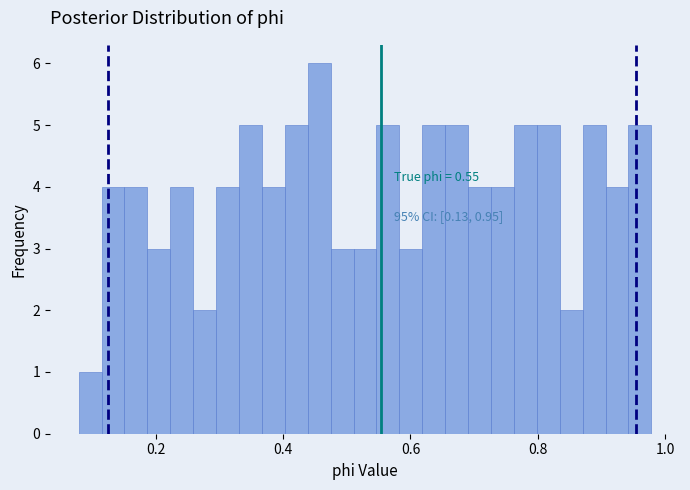

Around what value on the x-axis is the tallest bar? Give the approximate position of its centre, as read against the axis.

0.46